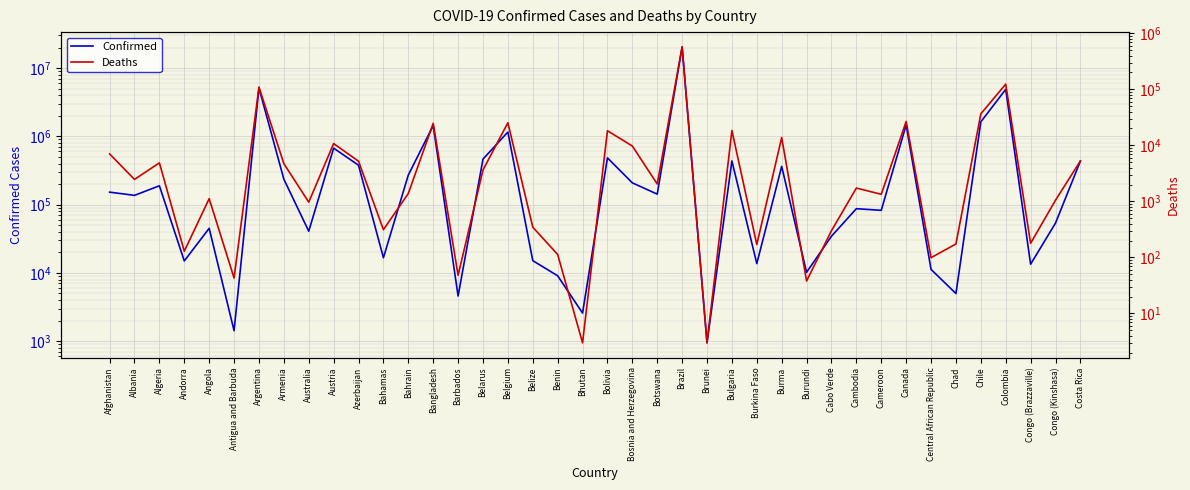

Rank the series by their maximum value, from lowest to highest.

Deaths, Confirmed